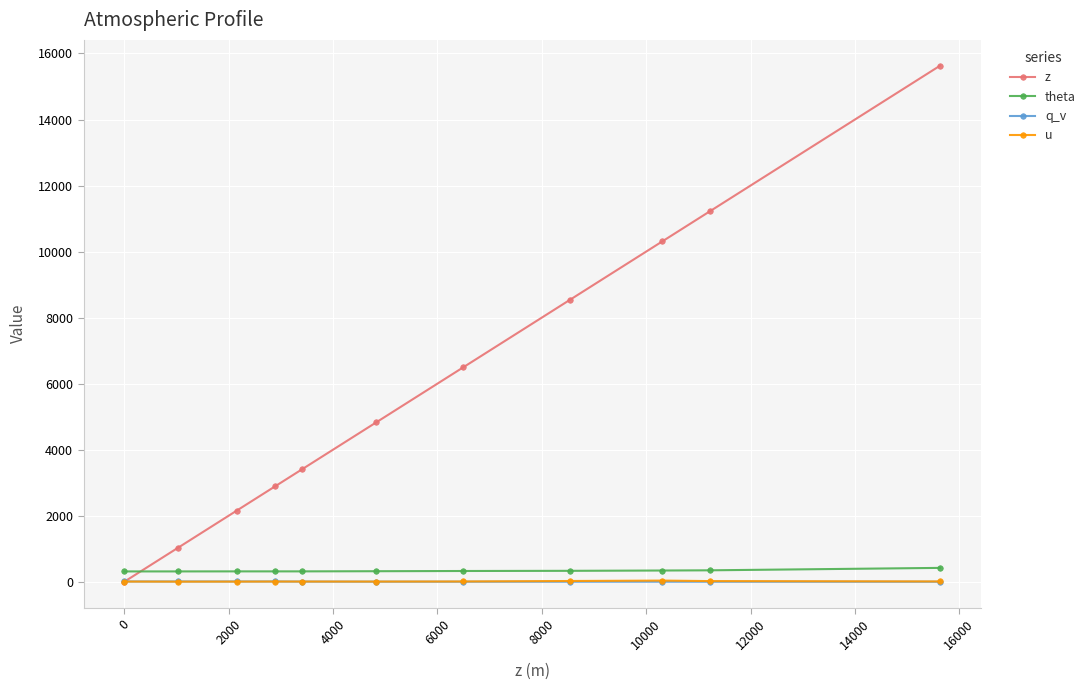

What is the difference between the second highest and minimum values in the theta series?

33.1